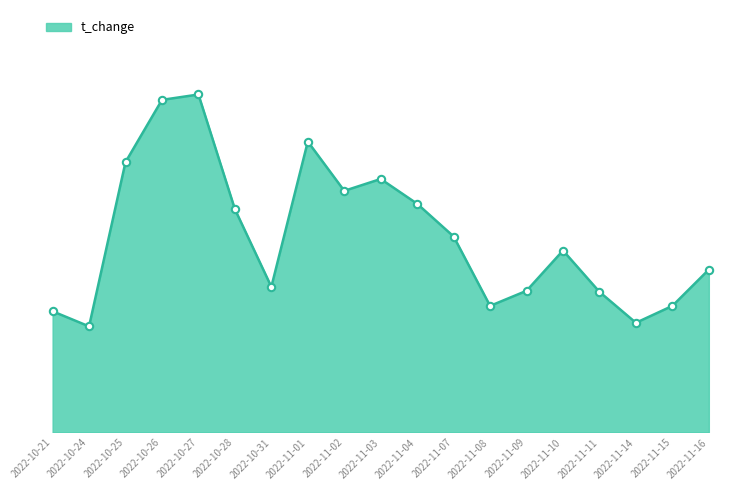

What is the ratio of the value at 2022-11-08 to the value at 2022-11-09?

0.9